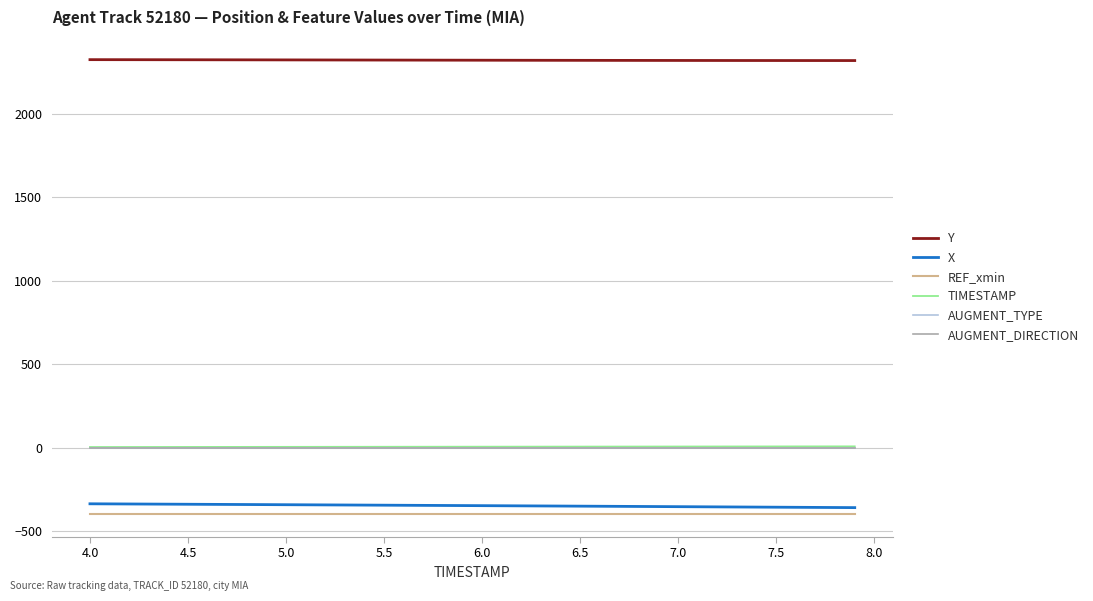

True or false: Y and TIMESTAMP cross at least once.

False